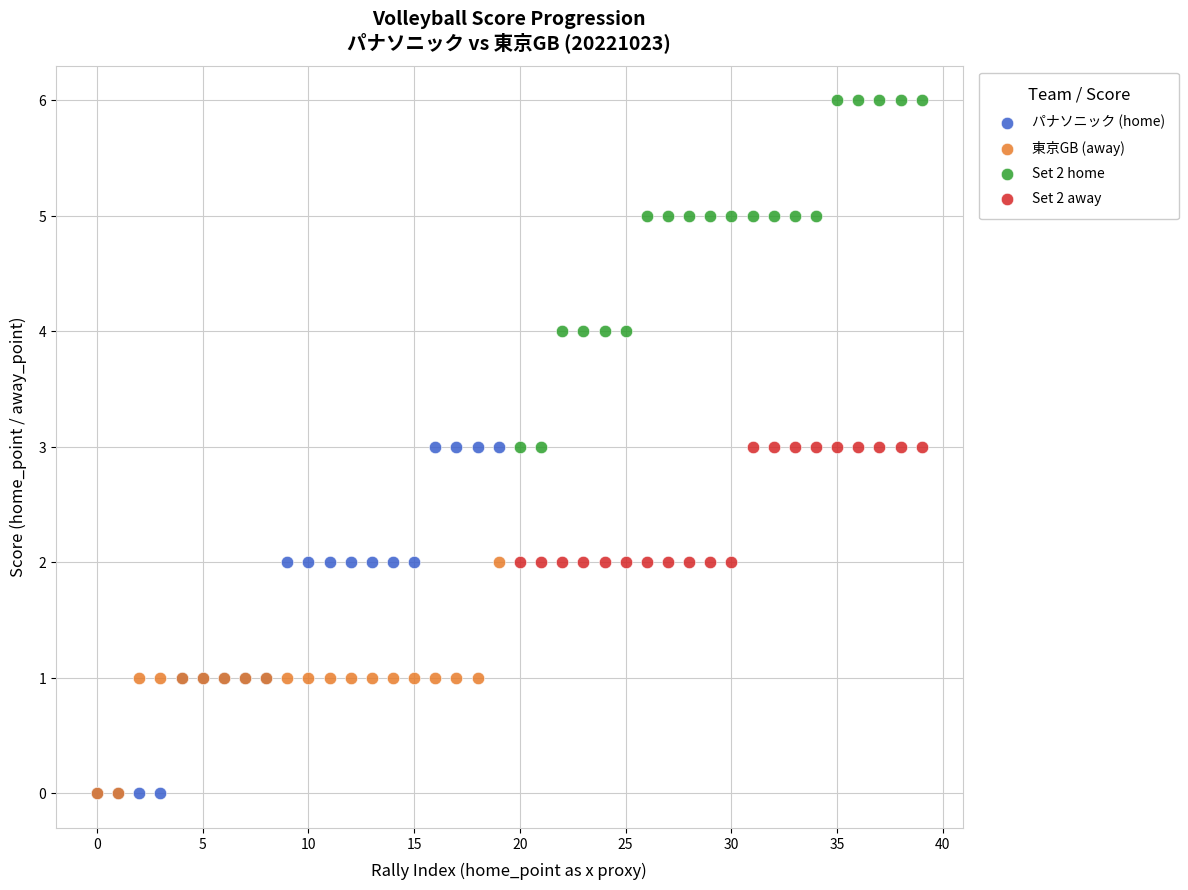

Which series contains the highest Y value?

Set 2 home